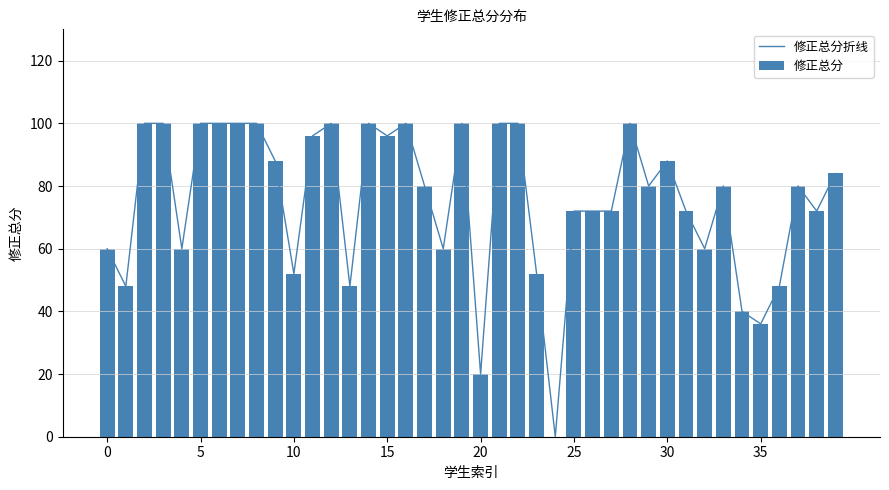

Which has a higher value, 26 or 36?

26